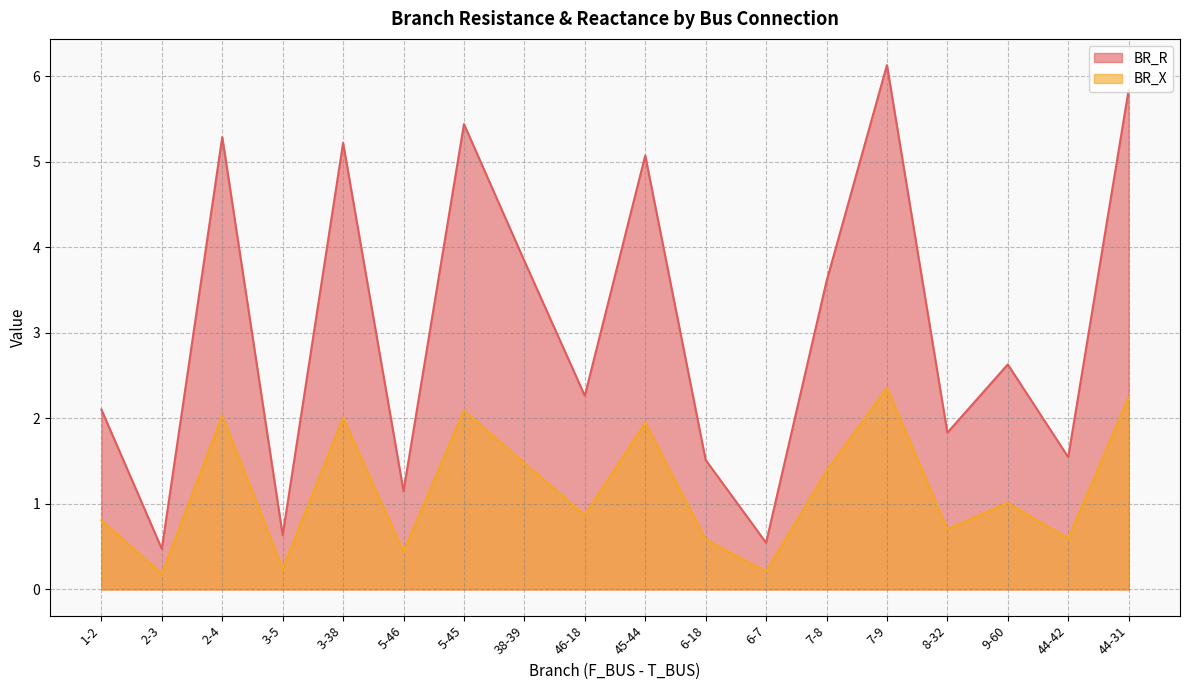

Is it true that BR_X equals 0.2 at 6-7?

True